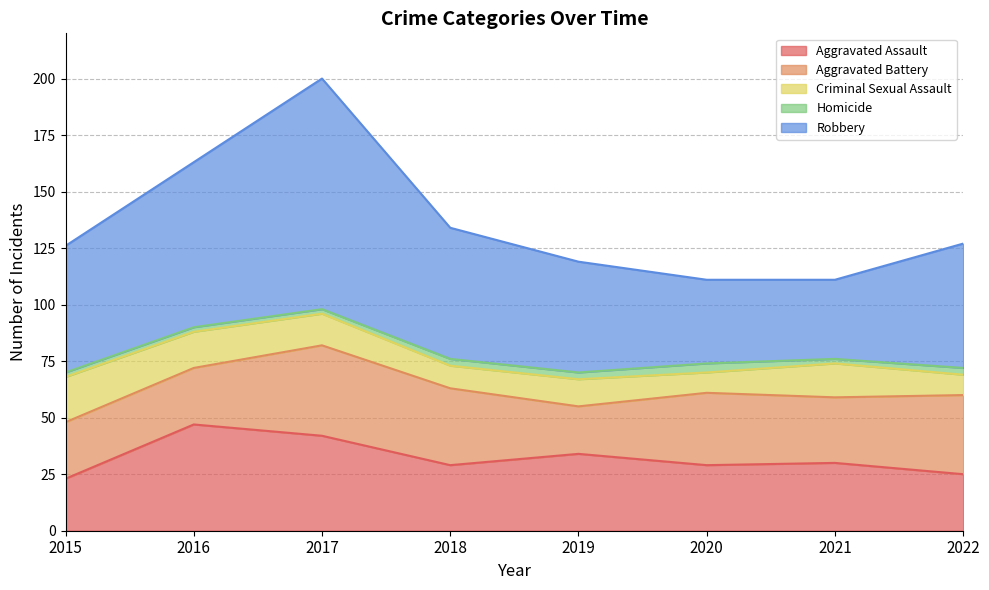

Does the chart display data point markers on the line(s)?

No